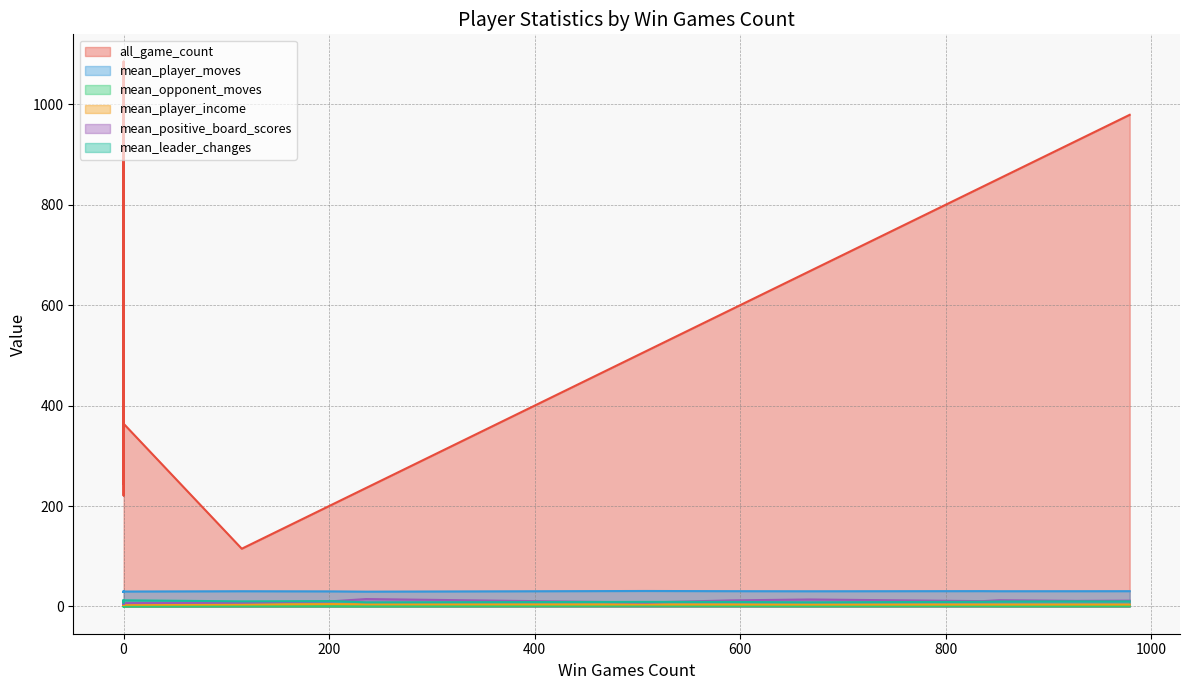

Is the value of mean_player_income at 221 greater than the value of mean_positive_board_scores at 956?

No